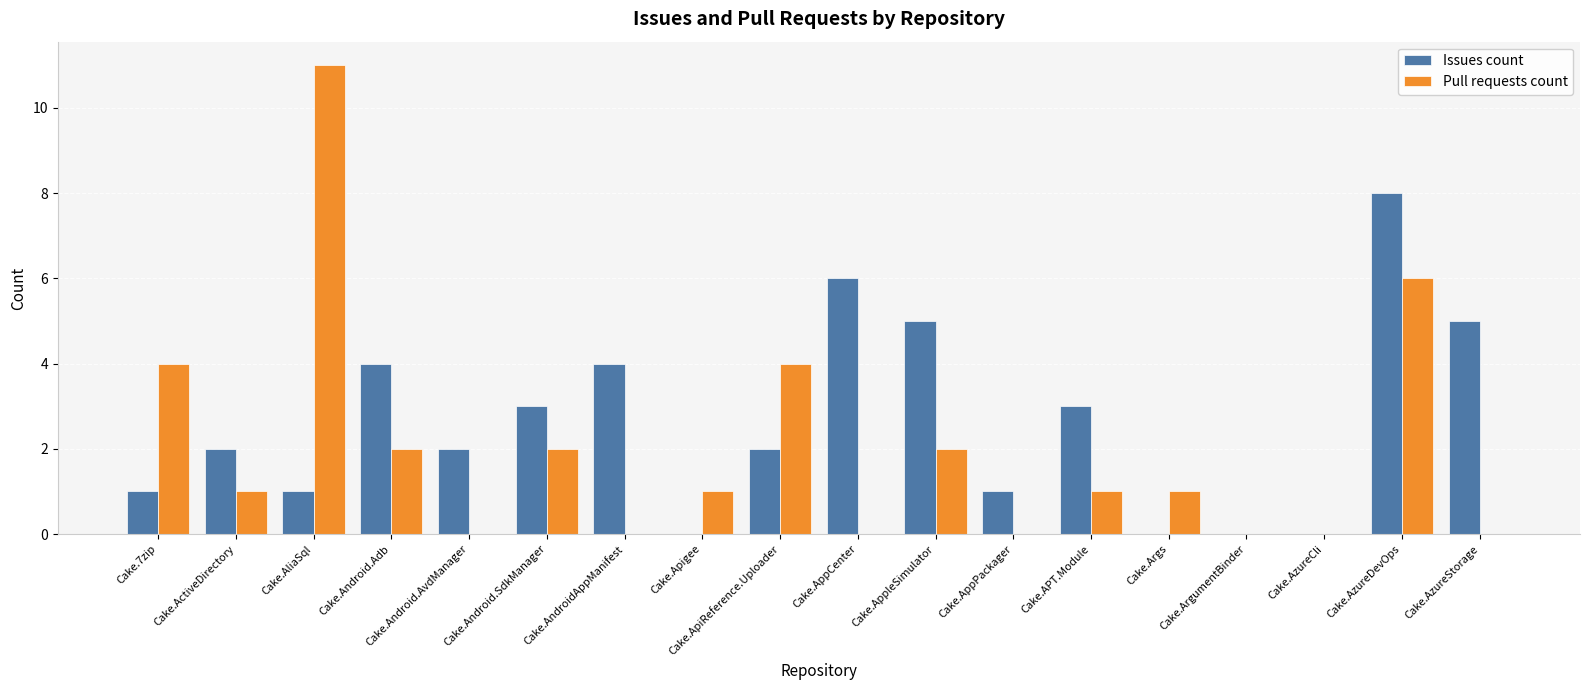

How many data points does each series have?

18